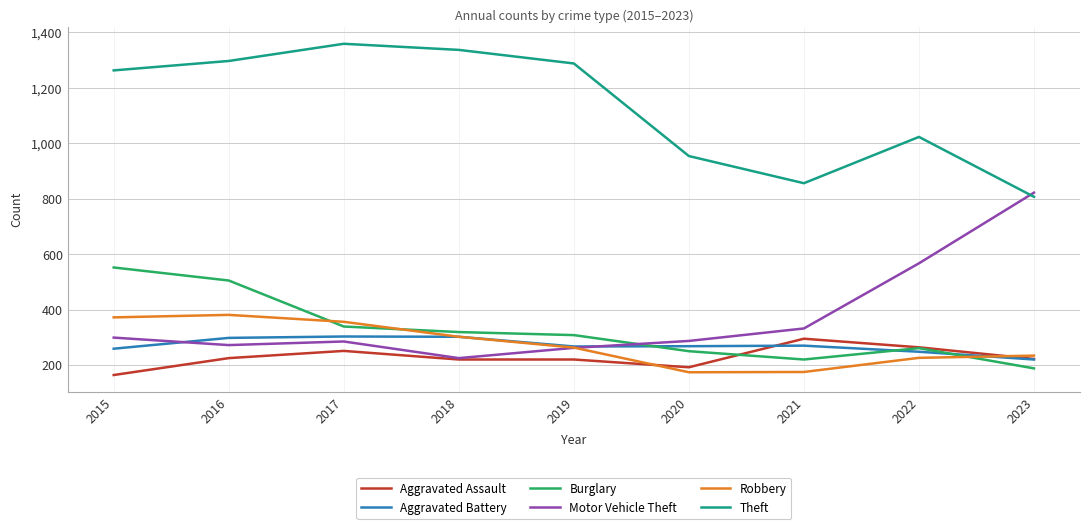

The Burglary series shows 152 at 2017. True or false?

False